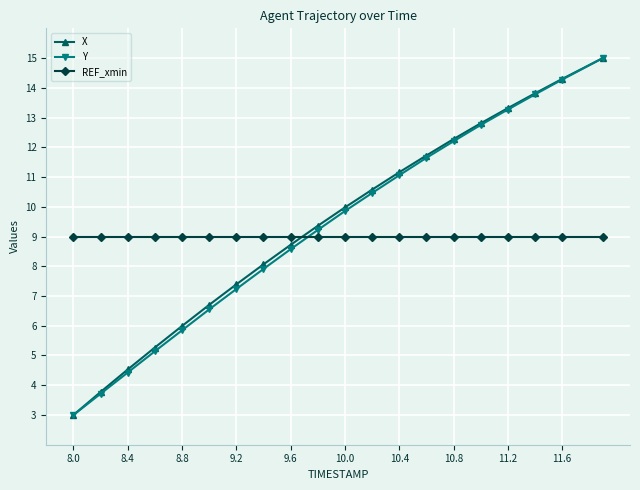

True or false: X has more than 2 interior local peaks.

False